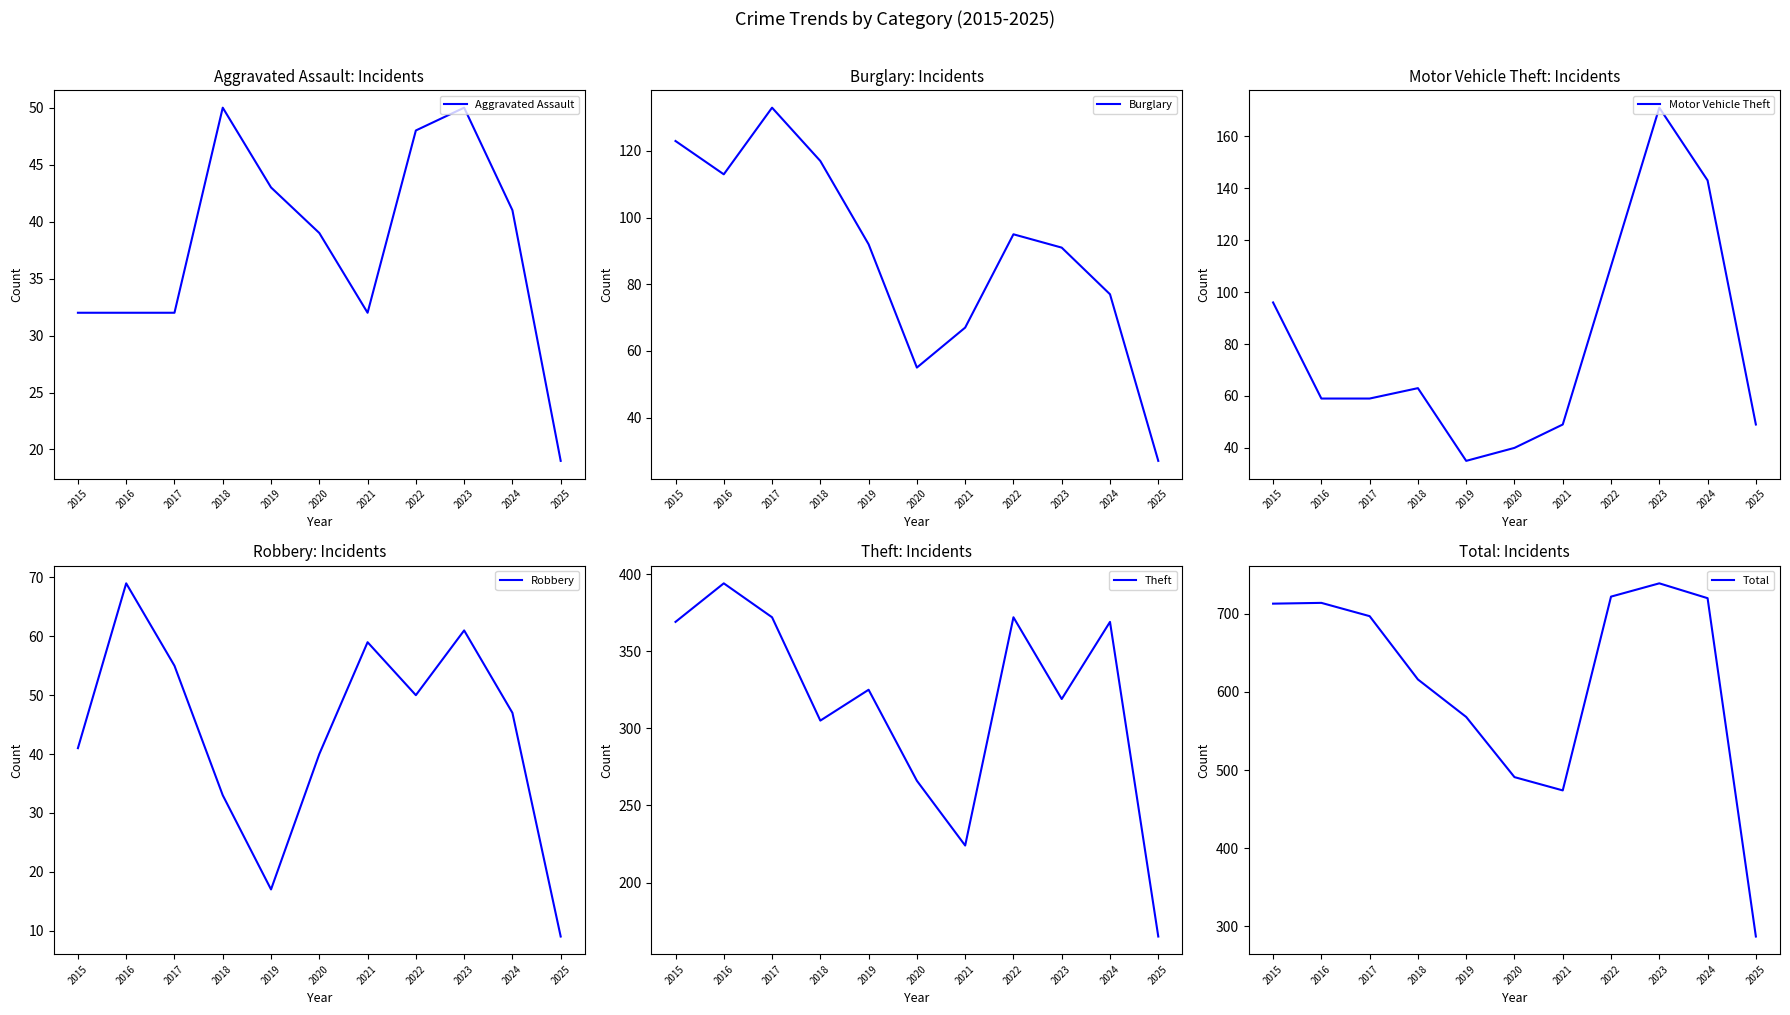

What is the greatest value displayed?

739